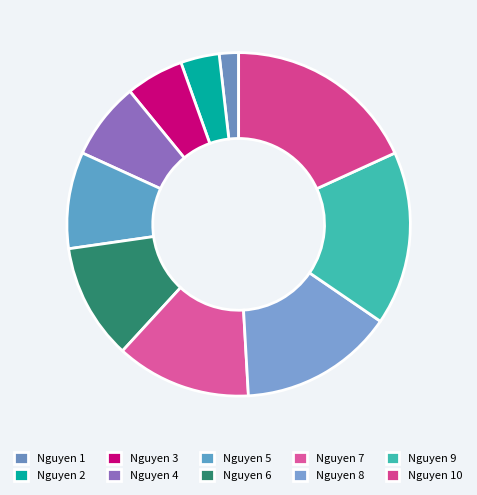

Rank the categories by value from highest to lowest.

Nguyen 10, Nguyen 9, Nguyen 8, Nguyen 7, Nguyen 6, Nguyen 5, Nguyen 4, Nguyen 3, Nguyen 2, Nguyen 1